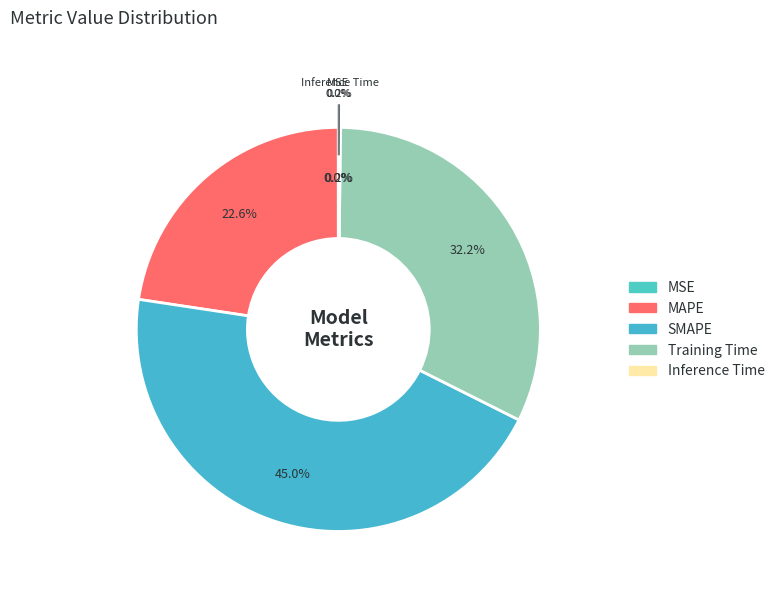

Which has a higher value, MAPE or MSE?

MAPE